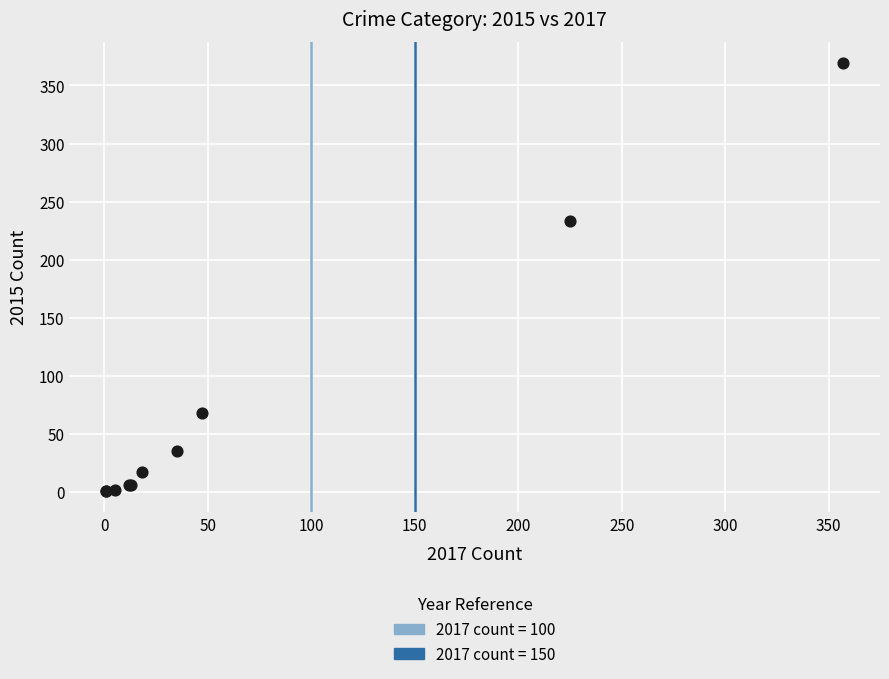

What Y value in the scatter plot is closest to 185?

233